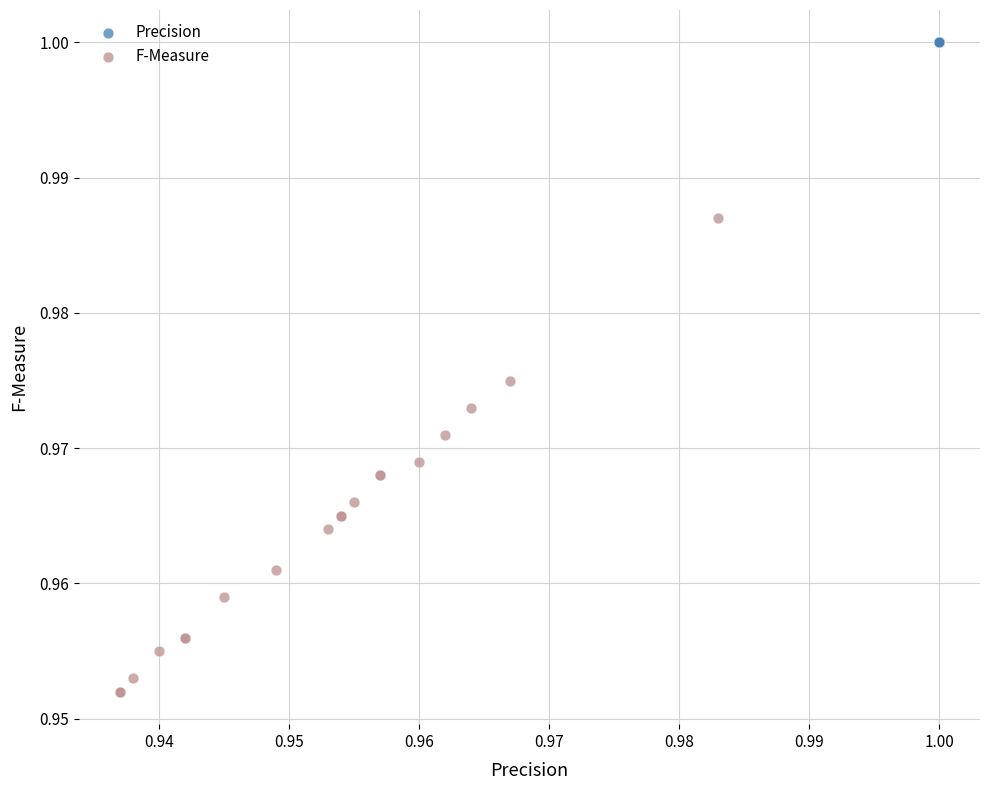

Which series contains the lowest Y value?

F-Measure